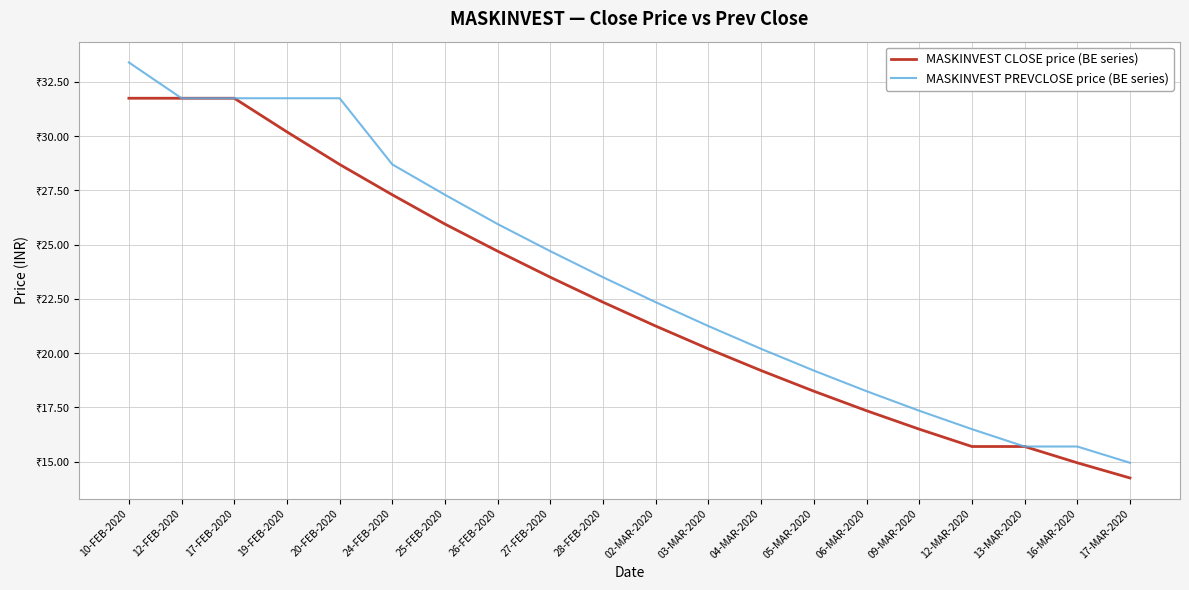

True or false: MASKINVEST PREVCLOSE price (BE series) and MASKINVEST CLOSE price (BE series) intersect in this chart.

False